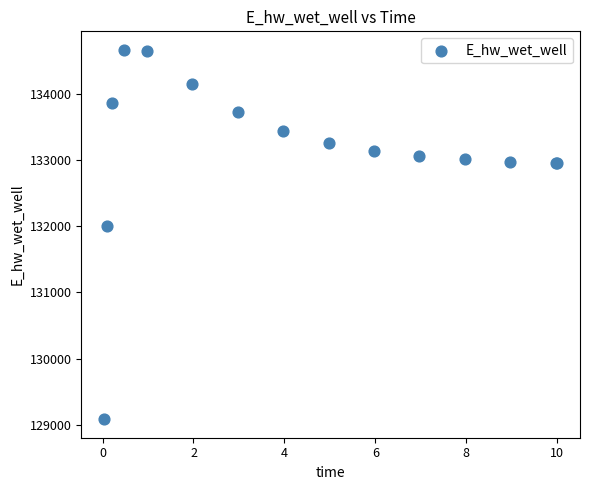

What Y value in the scatter plot is closest to 131875?

131996.7